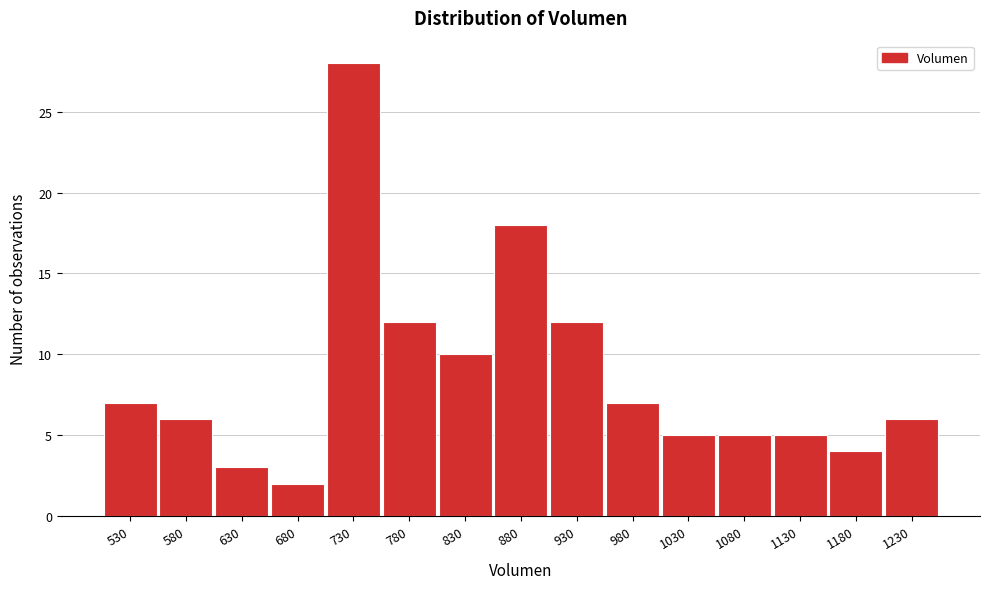

Reading left to right, list all the values displayed in this chart.

530=7	580=6	630=3	680=2	730=28	780=12	830=10	880=18	930=12	980=7	1030=5	1080=5	1130=5	1180=4	1230=6